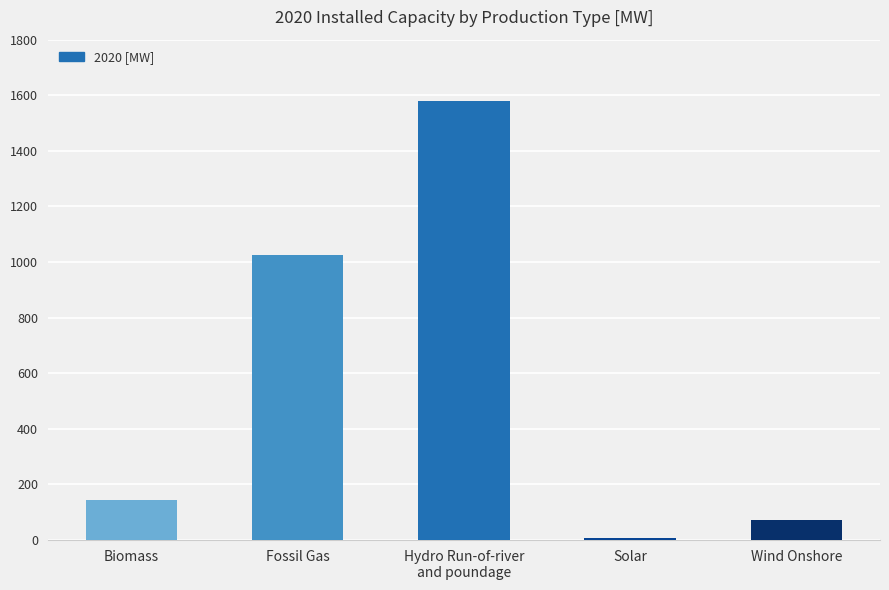

Read the value at Wind Onshore, to the nearest 50.

50